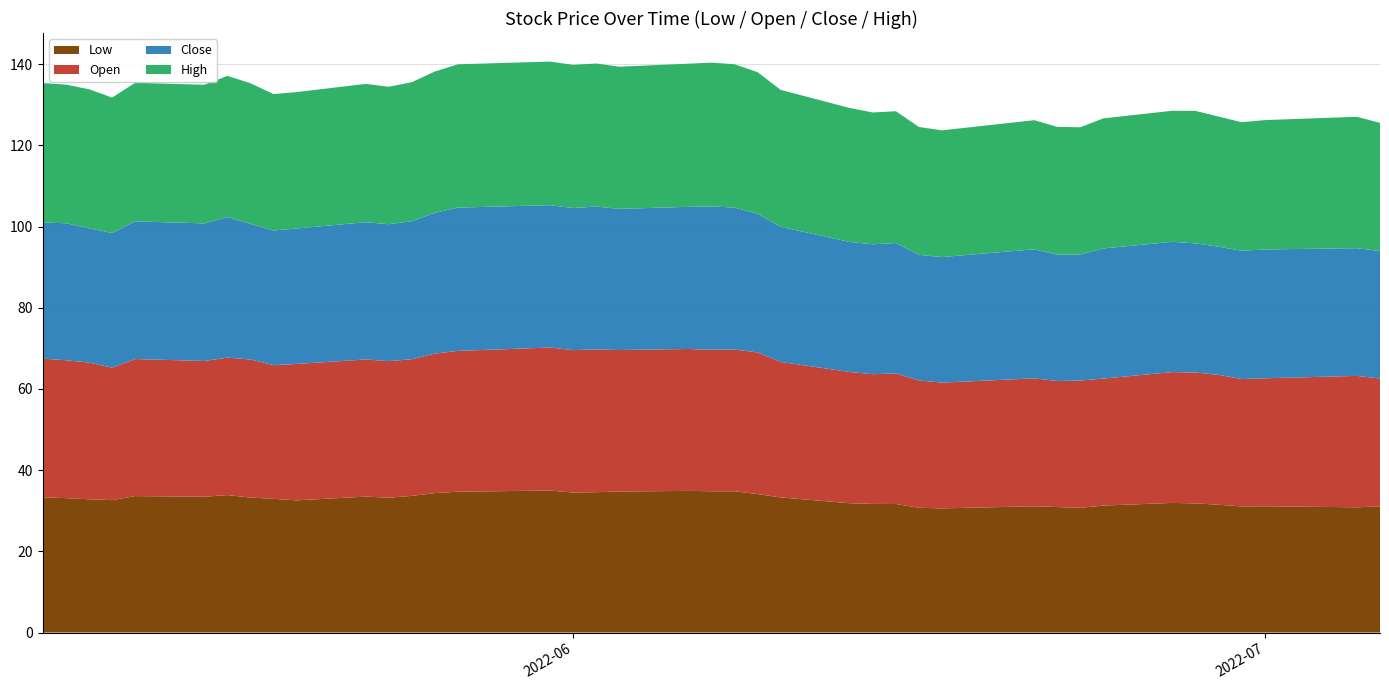

Reading left to right, what are all the values shown in this chart?

Low: 2022-05-09=33.3	2022-05-10=33.1	2022-05-11=32.8	2022-05-12=32.6	2022-05-13=33.6	2022-05-16=33.5	2022-05-17=33.9	2022-05-18=33.2	2022-05-19=32.9	2022-05-20=32.6	2022-05-23=33.5	2022-05-24=33.2	2022-05-25=33.7	2022-05-26=34.4	2022-05-27=34.7	2022-05-31=35.0	2022-06-01=34.5	2022-06-02=34.6	2022-06-03=34.7	2022-06-06=34.9	2022-06-07=34.8	2022-06-08=34.8	2022-06-09=34.1	2022-06-10=33.3	2022-06-13=31.9	2022-06-14=31.7	2022-06-15=31.7	2022-06-16=30.7	2022-06-17=30.6	2022-06-21=31.1	2022-06-22=30.9	2022-06-23=30.7	2022-06-24=31.3	2022-06-27=31.9	2022-06-28=31.8	2022-06-29=31.5	2022-06-30=31.1	2022-07-01=31.1	2022-07-05=30.9	2022-07-06=31.1
Open: 2022-05-09=34.2	2022-05-10=34.0	2022-05-11=33.7	2022-05-12=32.6	2022-05-13=33.8	2022-05-16=33.5	2022-05-17=33.9	2022-05-18=34.0	2022-05-19=32.9	2022-05-20=33.6	2022-05-23=33.8	2022-05-24=33.6	2022-05-25=33.7	2022-05-26=34.4	2022-05-27=34.7	2022-05-31=35.2	2022-06-01=35.1	2022-06-02=35.2	2022-06-03=34.9	2022-06-06=35.0	2022-06-07=34.9	2022-06-08=34.9	2022-06-09=34.9	2022-06-10=33.4	2022-06-13=32.3	2022-06-14=32.0	2022-06-15=32.1	2022-06-16=31.4	2022-06-17=31.0	2022-06-21=31.5	2022-06-22=31.1	2022-06-23=31.3	2022-06-24=31.3	2022-06-27=32.2	2022-06-28=32.2	2022-06-29=32.0	2022-06-30=31.4	2022-07-01=31.5	2022-07-05=32.4	2022-07-06=31.5
Close: 2022-05-09=33.5	2022-05-10=33.8	2022-05-11=33.1	2022-05-12=33.2	2022-05-13=33.9	2022-05-16=33.9	2022-05-17=34.6	2022-05-18=33.4	2022-05-19=33.2	2022-05-20=33.4	2022-05-23=33.8	2022-05-24=33.7	2022-05-25=34.0	2022-05-26=34.7	2022-05-27=35.3	2022-05-31=35.1	2022-06-01=35.0	2022-06-02=35.2	2022-06-03=34.8	2022-06-06=35.0	2022-06-07=35.3	2022-06-08=35.0	2022-06-09=34.1	2022-06-10=33.3	2022-06-13=32.0	2022-06-14=32.0	2022-06-15=32.1	2022-06-16=30.9	2022-06-17=30.9	2022-06-21=31.8	2022-06-22=31.1	2022-06-23=31.1	2022-06-24=32.0	2022-06-27=32.1	2022-06-28=31.8	2022-06-29=31.6	2022-06-30=31.6	2022-07-01=31.7	2022-07-05=31.5	2022-07-06=31.4
High: 2022-05-09=34.4	2022-05-10=34.1	2022-05-11=34.3	2022-05-12=33.4	2022-05-13=34.1	2022-05-16=34.1	2022-05-17=34.8	2022-05-18=34.6	2022-05-19=33.6	2022-05-20=33.6	2022-05-23=34.1	2022-05-24=33.9	2022-05-25=34.2	2022-05-26=34.8	2022-05-27=35.3	2022-05-31=35.4	2022-06-01=35.3	2022-06-02=35.2	2022-06-03=35.0	2022-06-06=35.3	2022-06-07=35.4	2022-06-08=35.3	2022-06-09=34.9	2022-06-10=33.7	2022-06-13=33.0	2022-06-14=32.5	2022-06-15=32.5	2022-06-16=31.5	2022-06-17=31.2	2022-06-21=31.8	2022-06-22=31.5	2022-06-23=31.3	2022-06-24=32.0	2022-06-27=32.3	2022-06-28=32.6	2022-06-29=32.0	2022-06-30=31.7	2022-07-01=31.9	2022-07-05=32.4	2022-07-06=31.6